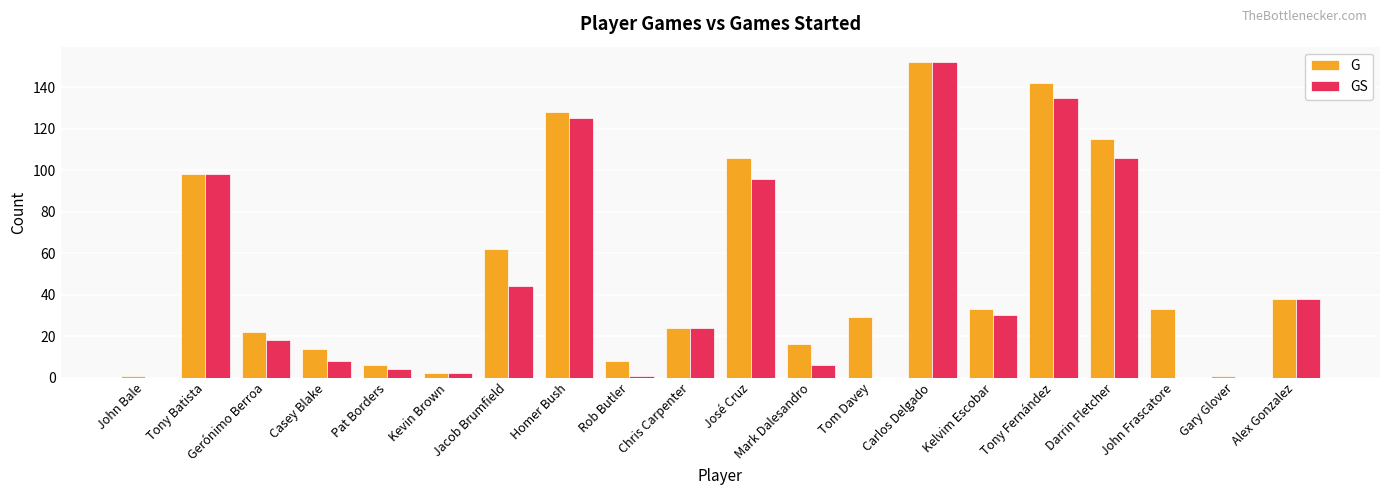

Where is GS nearest to the value 76?

José Cruz